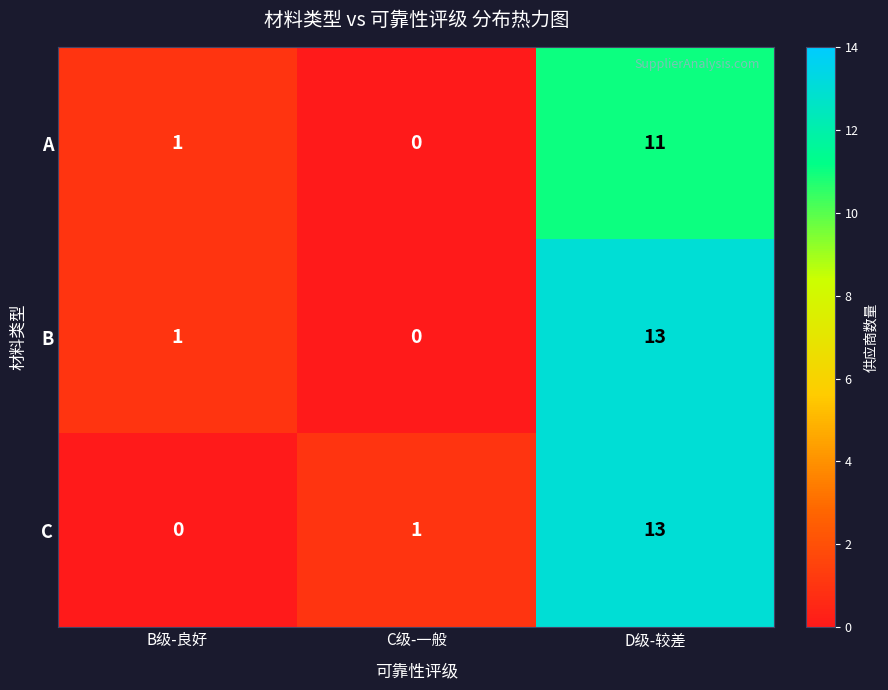

Reading left to right, transcribe all the data shown in this chart.

A: 1	0	11
B: 1	0	13
C: 0	1	13